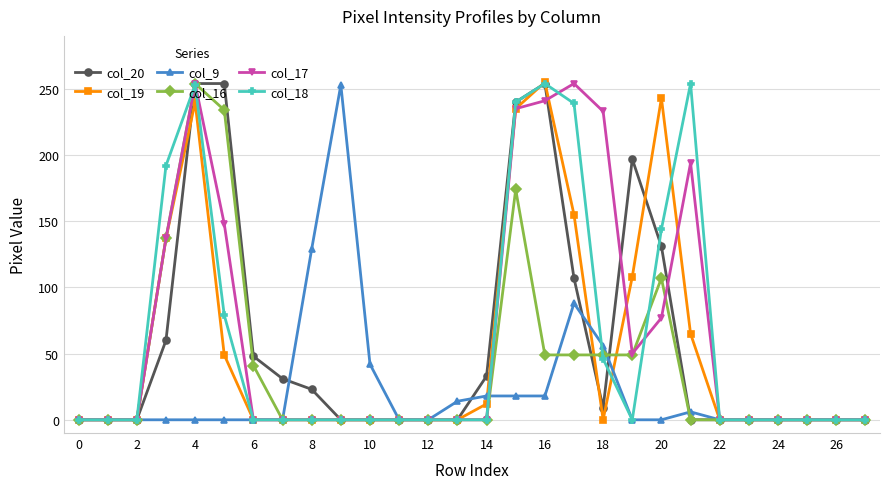

What is the maximum value shown in the chart?

255